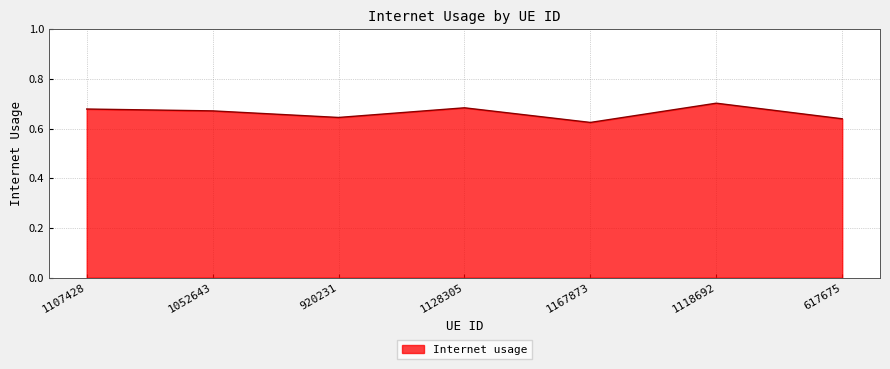

Which label corresponds to the largest value in the chart?

1118692